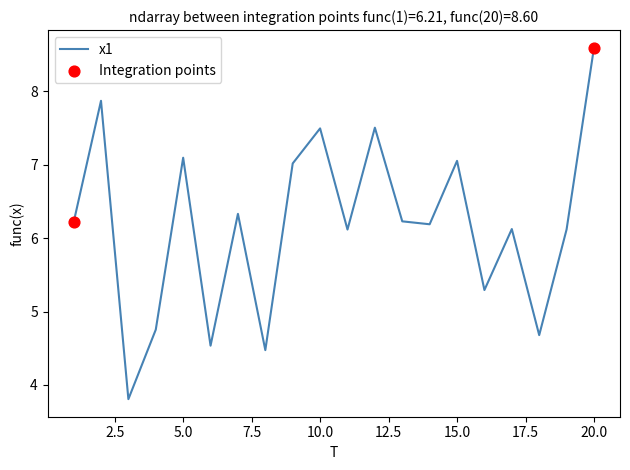

What is the smallest value displayed?

3.8